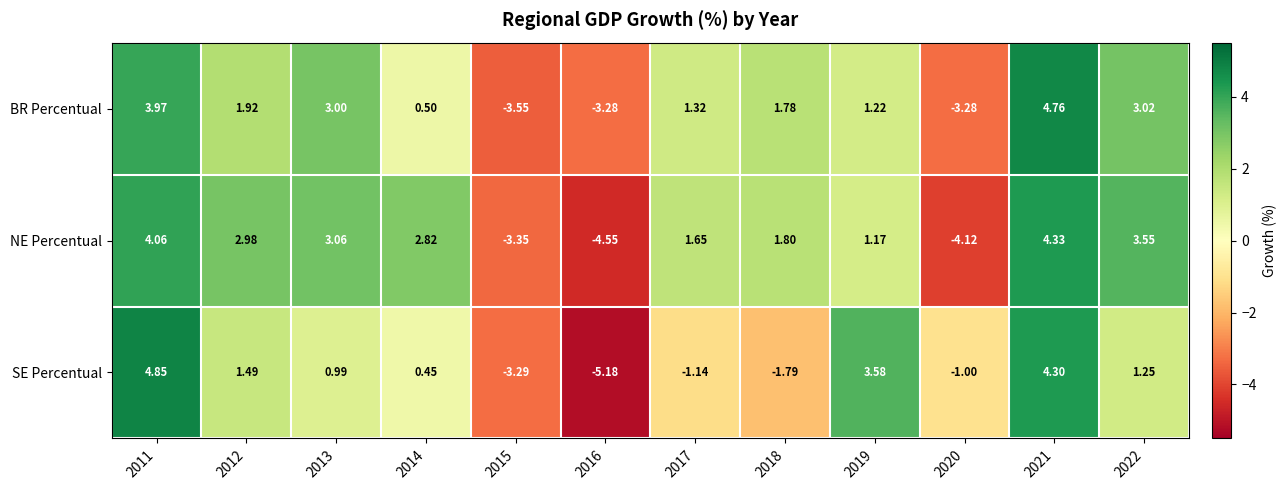

Is the value of SE Percentual at 2016 greater than the value of NE Percentual at 2015?

No